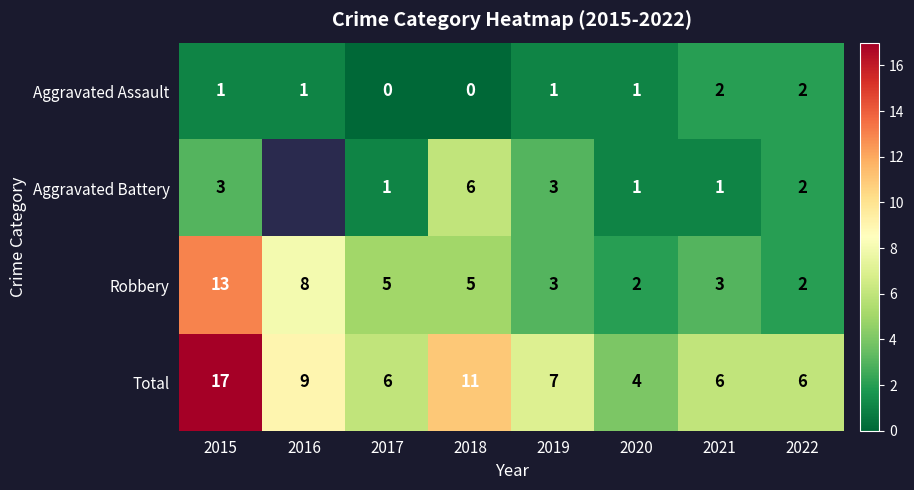

What is the highest value of the Aggravated Battery series?

6.0